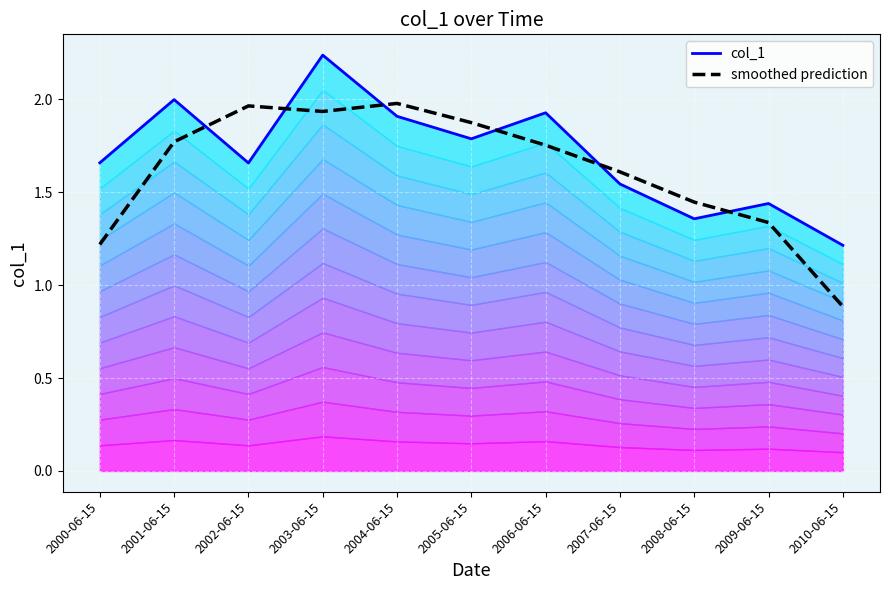

What is the label of the 7th point from the right?

2004-06-15